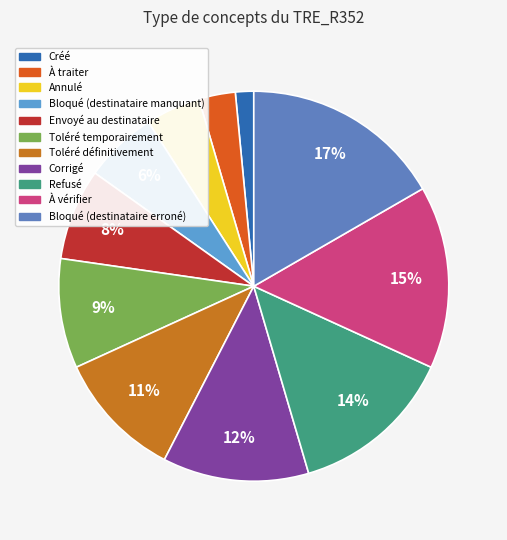

To the nearest percent, what percentage of the pie is À traiter?

3%